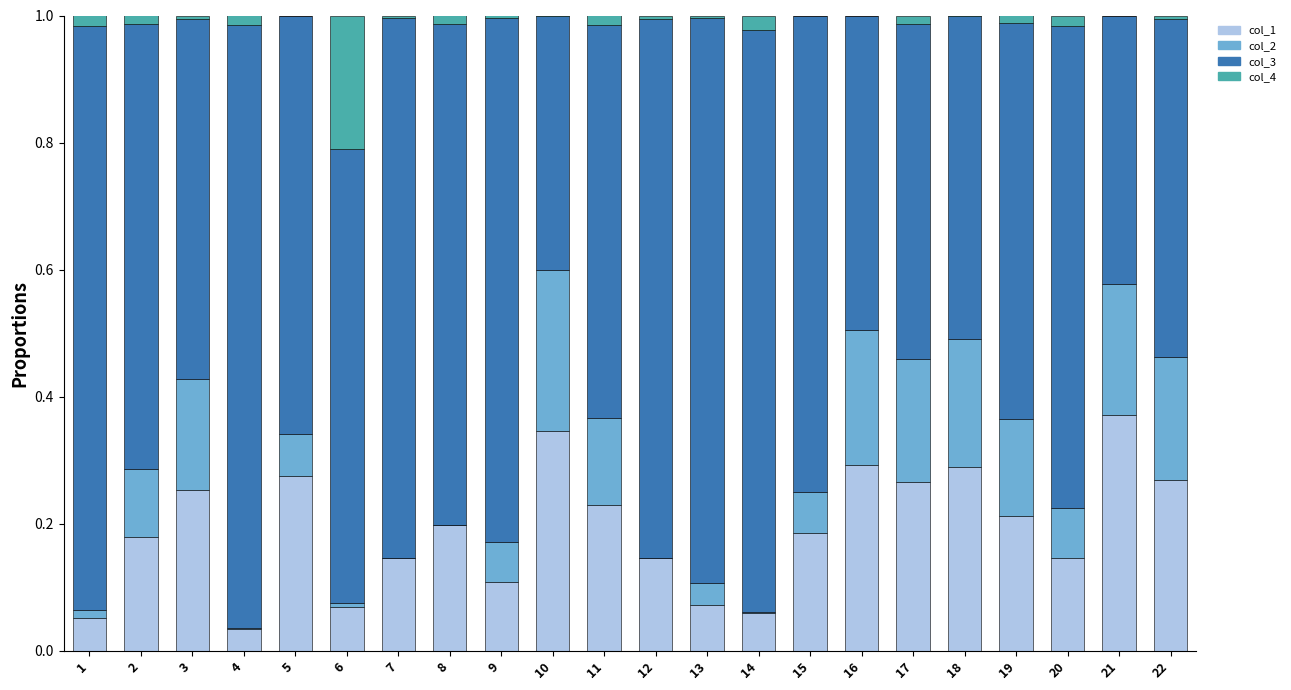

The col_1 series shows 0.1 at 11. True or false?

False